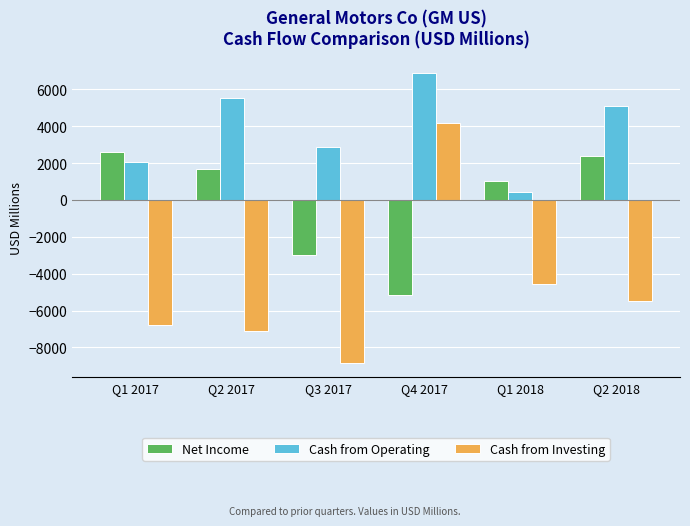

Reading right to left, list all the values displayed in this chart.

Net Income: Q2 2018=2390	Q1 2018=1046	Q4 2017=-5151	Q3 2017=-2981	Q2 2017=1660	Q1 2017=2608
Cash from Operating: Q2 2018=5105	Q1 2018=448	Q4 2017=6888	Q3 2017=2881	Q2 2017=5518	Q1 2017=2041
Cash from Investing: Q2 2018=-5478	Q1 2018=-4562	Q4 2017=4196	Q3 2017=-8838	Q2 2017=-7118	Q1 2017=-6805